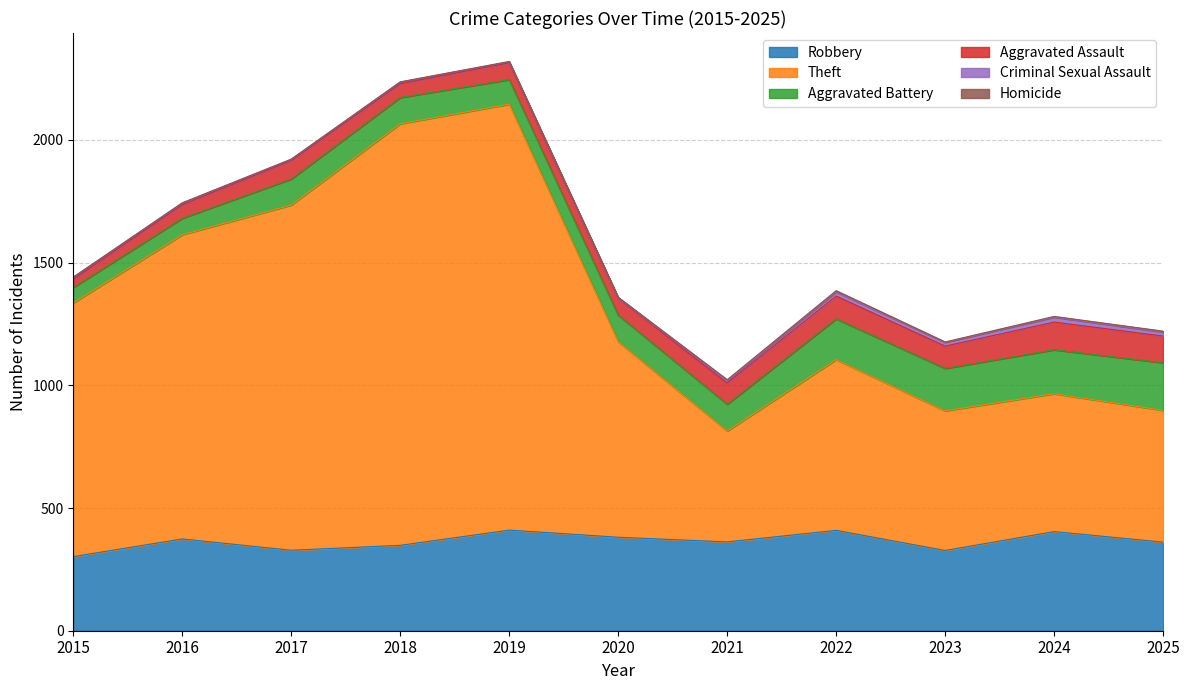

Which series has the widest spread of values?

Theft